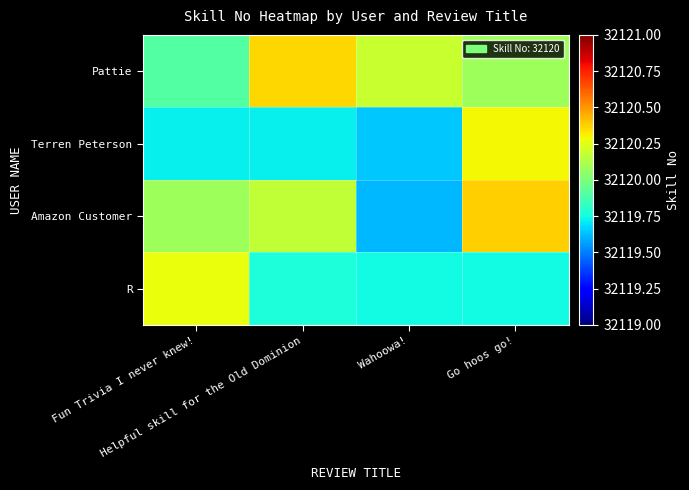

Reading left to right, transcribe all the data shown in this chart.

Pattie: Fun Trivia I never knew!=32119.9	Helpful skill for the Old Dominion=32120.4	Wahoowa!=32120.2	Go hoos go!=32120.1
Terren Peterson: Fun Trivia I never knew!=32119.7	Helpful skill for the Old Dominion=32119.7	Wahoowa!=32119.6	Go hoos go!=32120.3
Amazon Customer: Fun Trivia I never knew!=32120.1	Helpful skill for the Old Dominion=32120.2	Wahoowa!=32119.6	Go hoos go!=32120.4
R: Fun Trivia I never knew!=32120.3	Helpful skill for the Old Dominion=32119.8	Wahoowa!=32119.7	Go hoos go!=32119.7